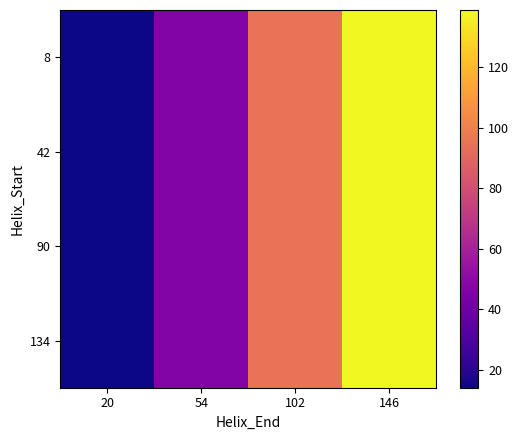

Between 102 and 146, which series saw the biggest shift?

8